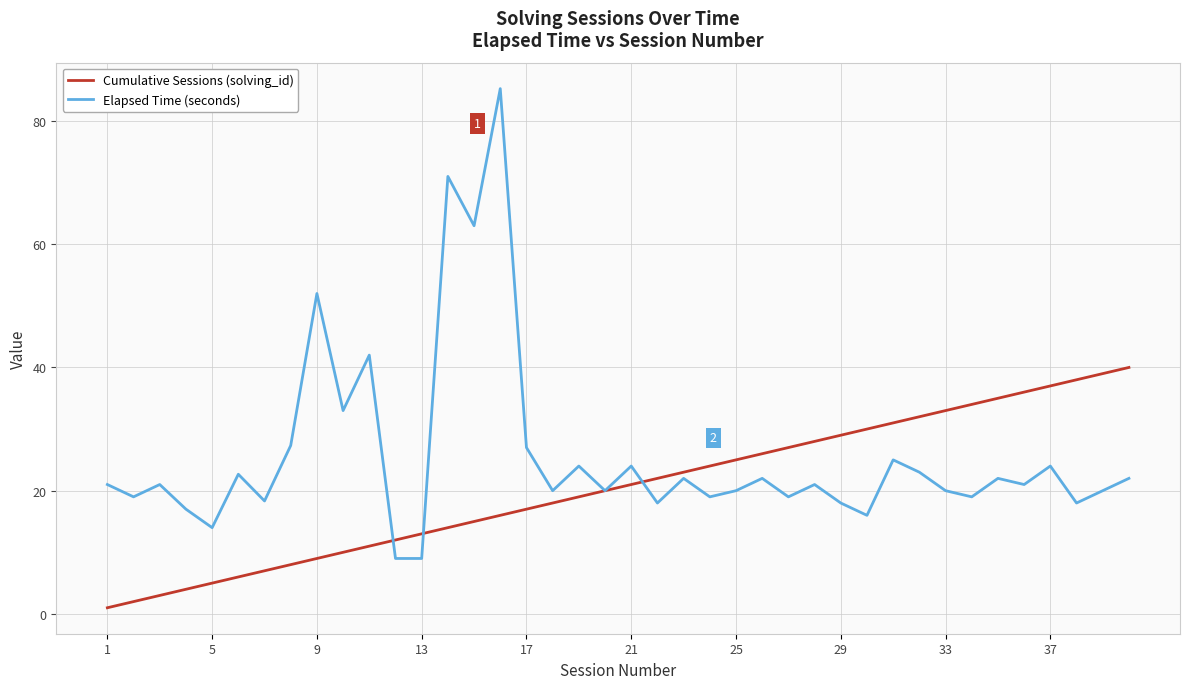

How many categories are shown in the chart?

40